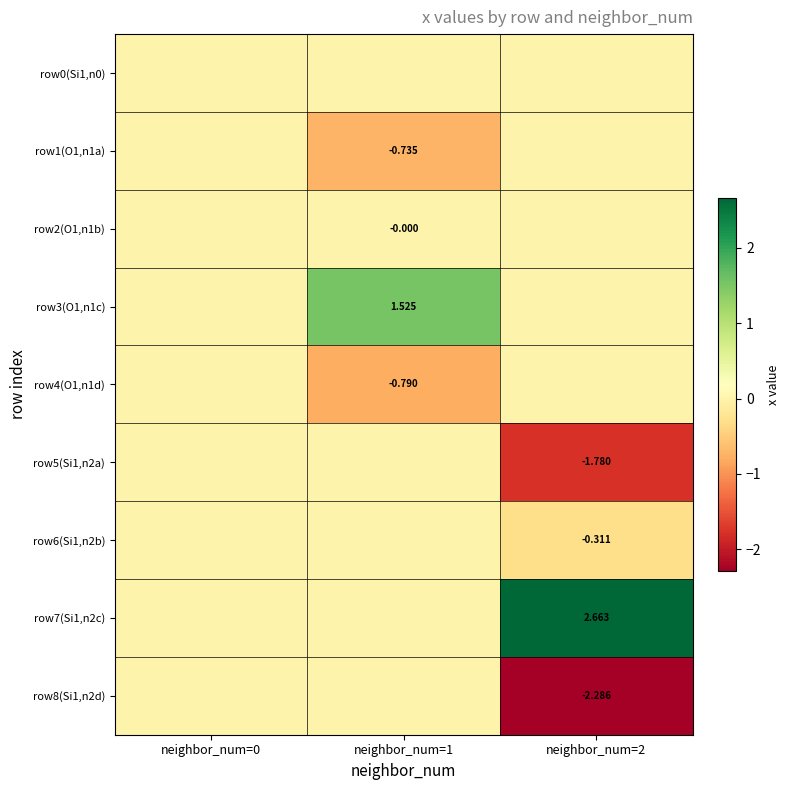

Rank the categories by row0(Si1,n0) value from highest to lowest.

neighbor_num=0, neighbor_num=1, neighbor_num=2